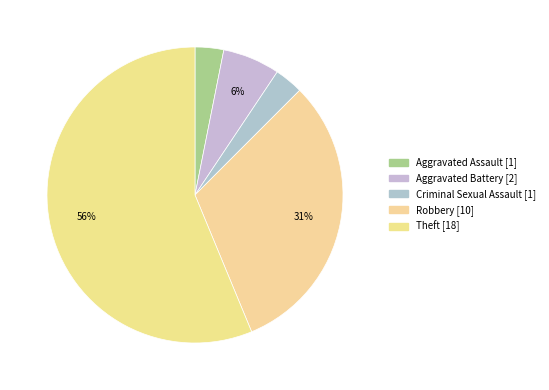

How many slices are in this pie chart?

5